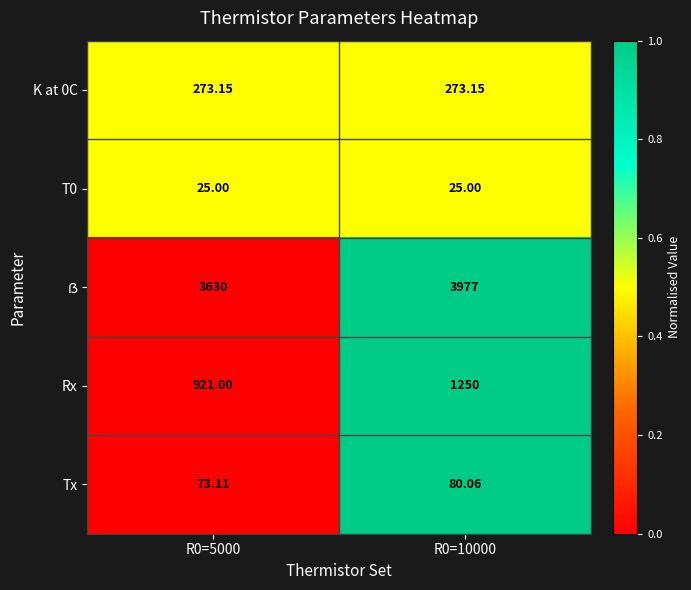

Is the value of Tx at R0=5000 greater than the value of Rx at R0=10000?

No